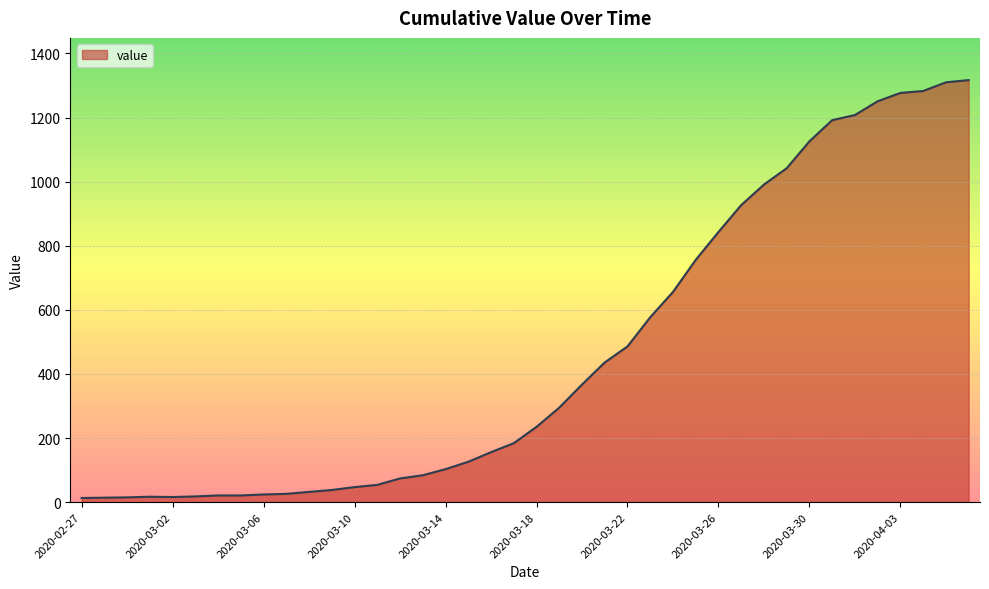

What is the difference between the maximum and minimum values?

1304